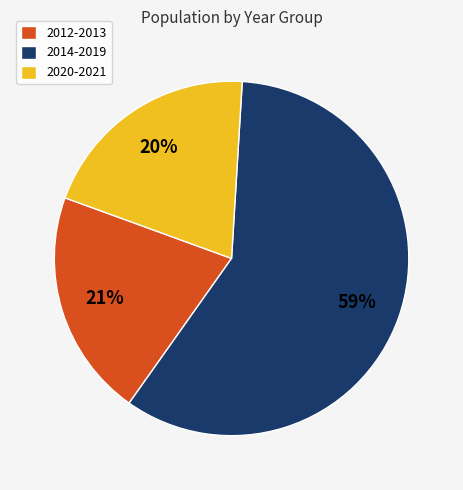

To the nearest percent, what portion does 2014-2019 represent?

59%